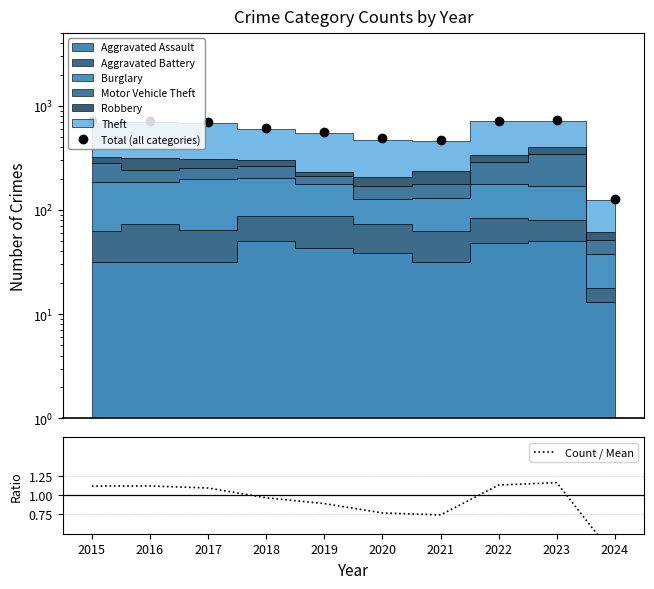

What is the maximum value for Count / Mean?

1.2